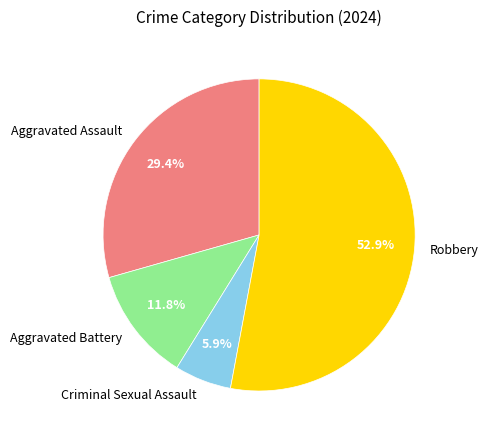

Does any single category account for the majority?

Yes